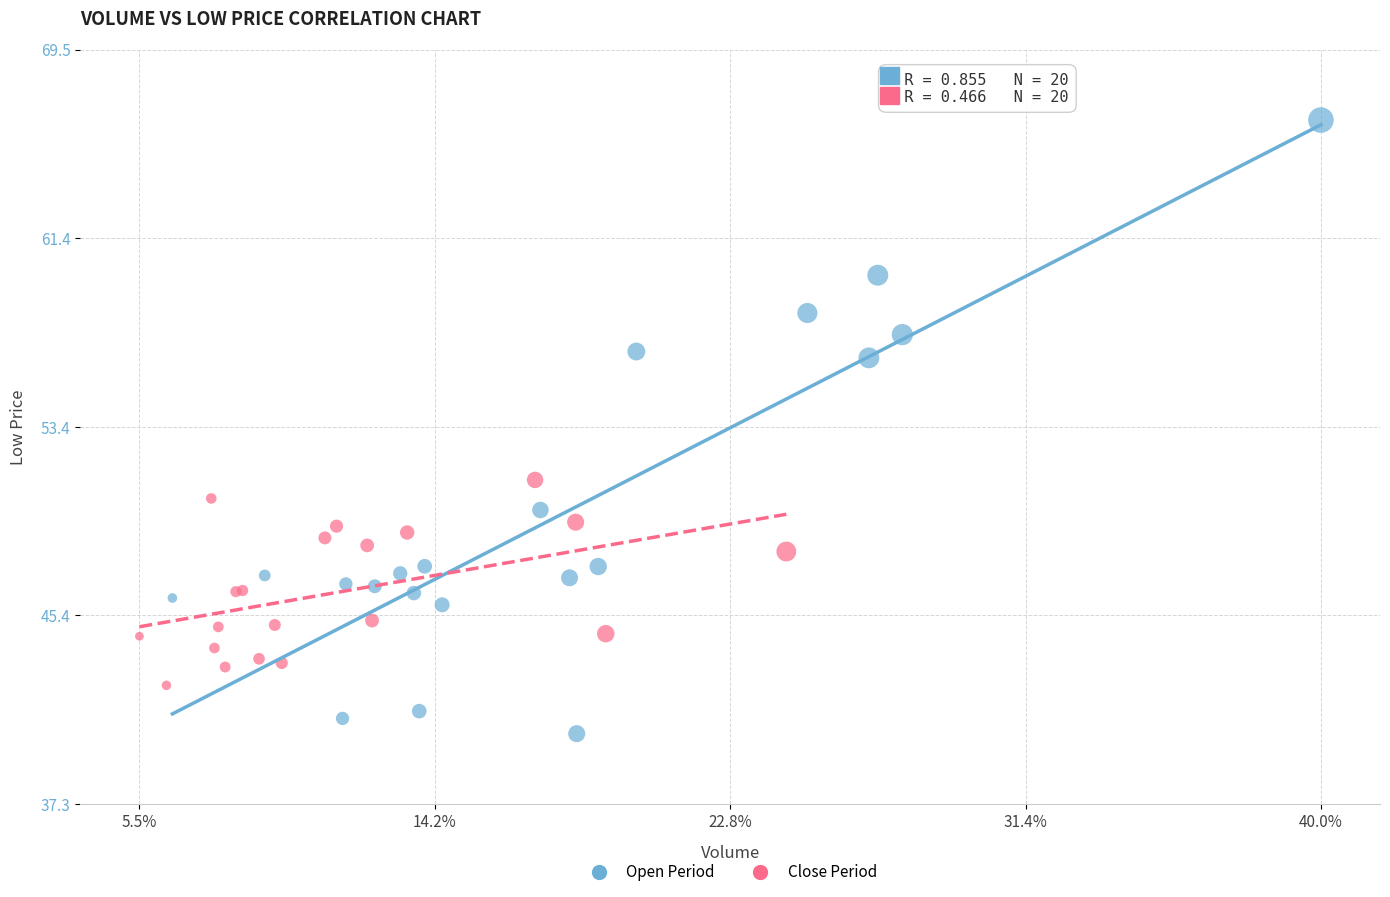

Which series has the largest Y range (max minus min)?

Open Period